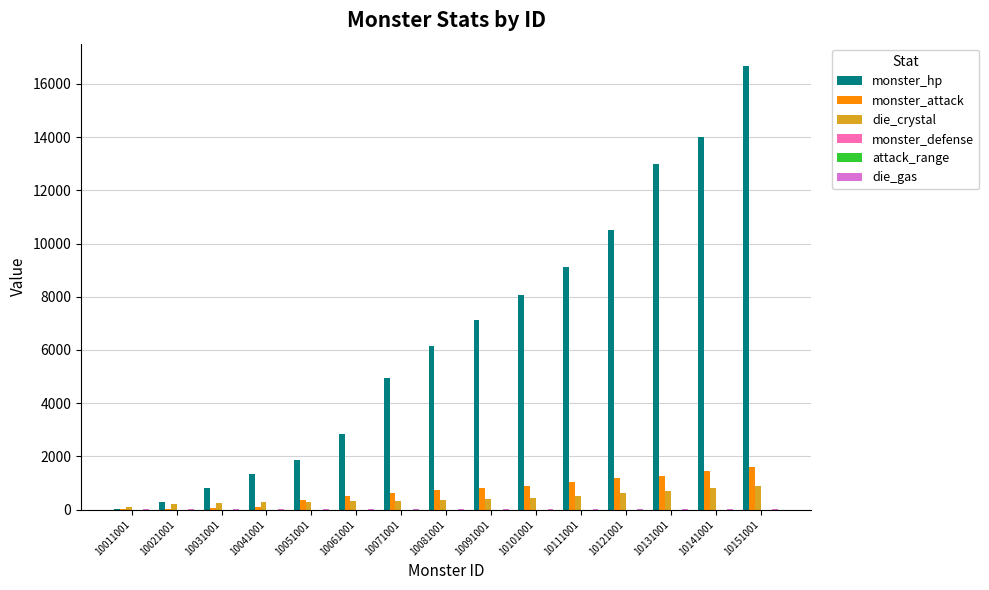

What is the average value of the die_crystal series?

428.8